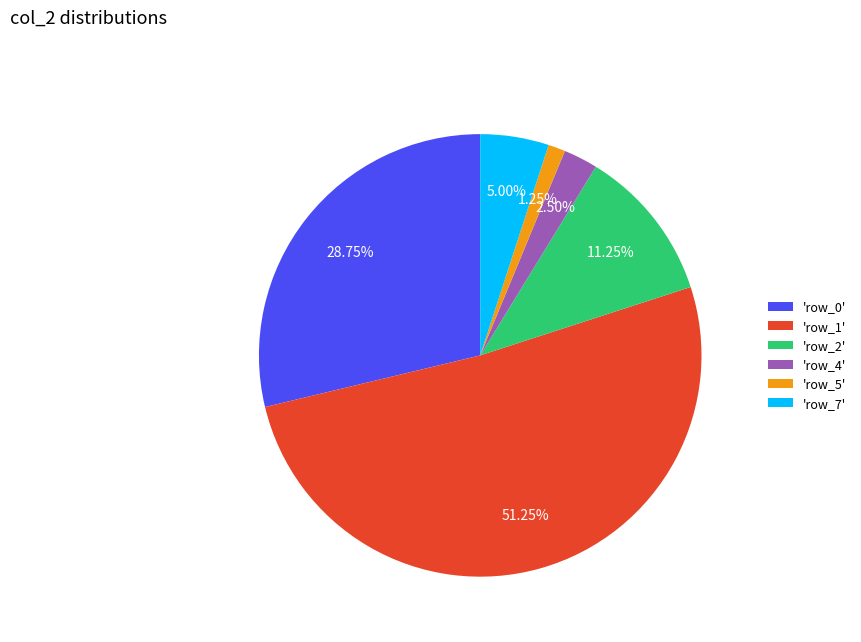

How many slices are in this pie chart?

6